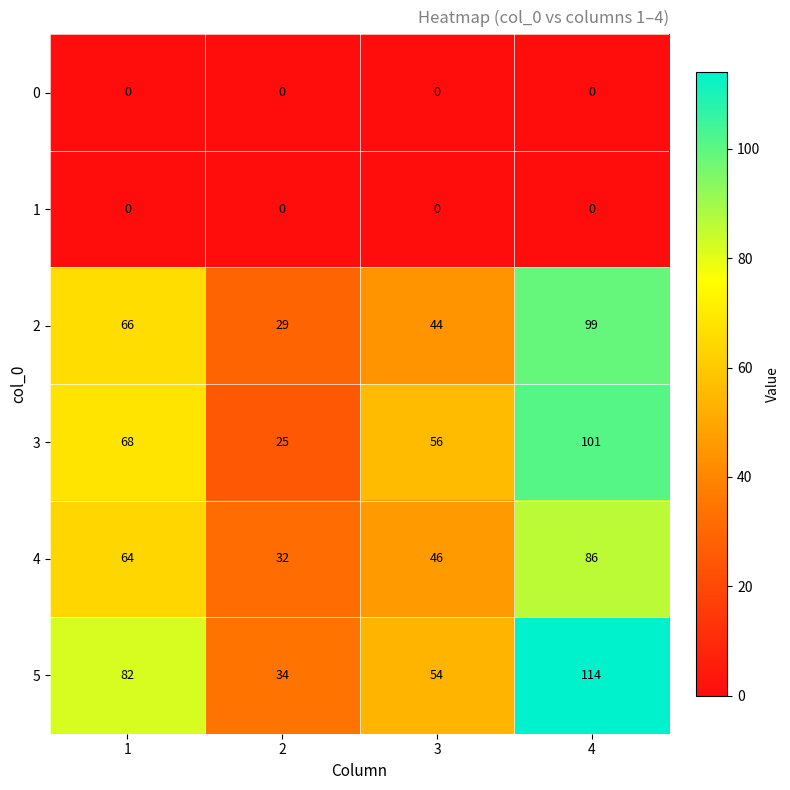

Between 1 and 2, which series saw the biggest shift?

5